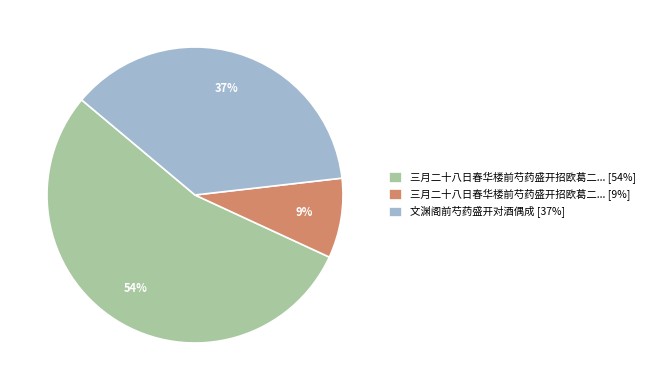

Count the number of slices in the pie.

3